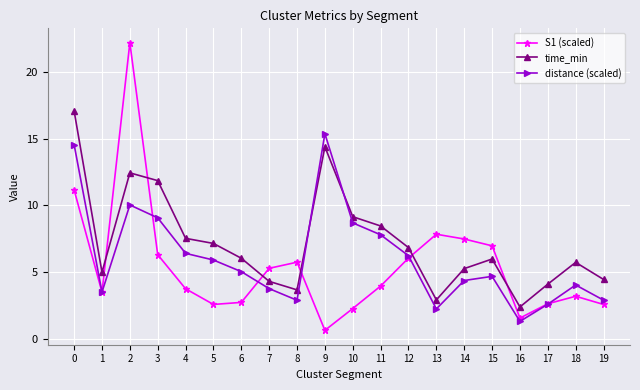

Is it true that S1 (scaled) equals 3.5 at 1?

True